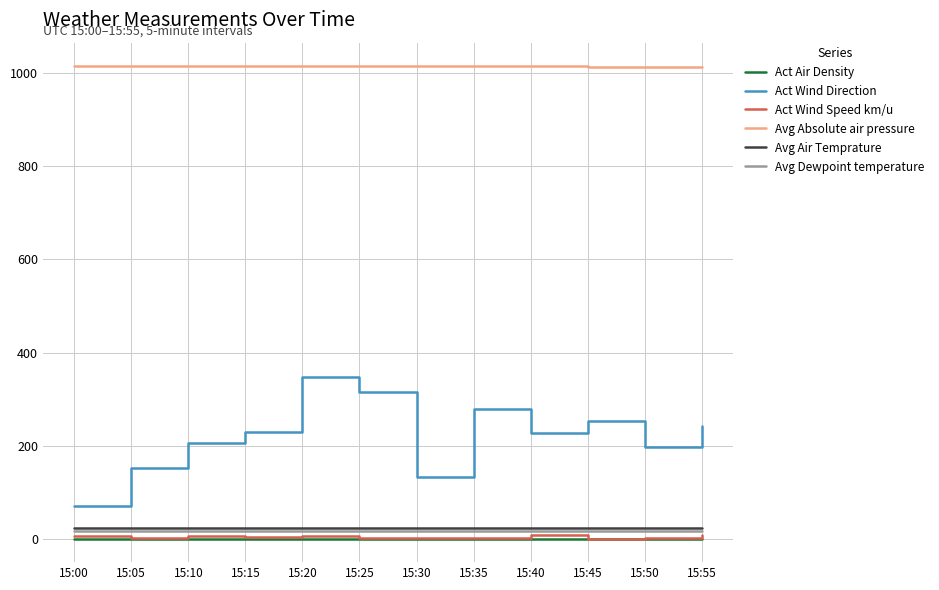

True or false: Act Wind Direction has a value of 61.5 at 15:10.

False